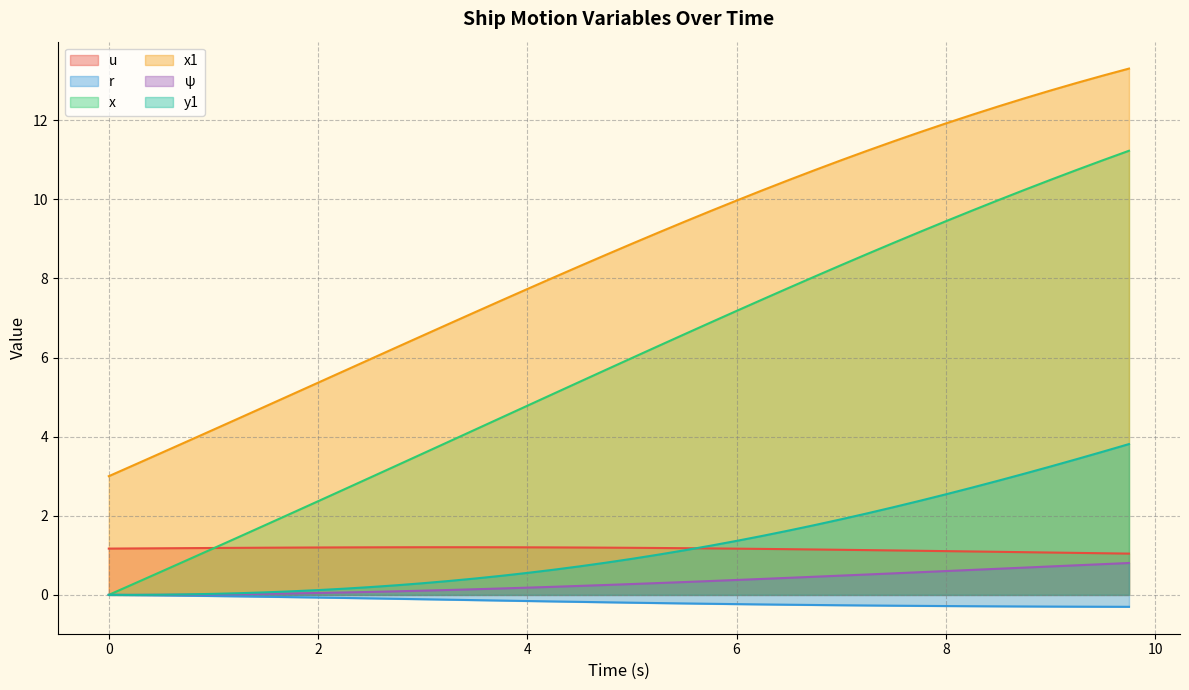

True or false: psi and x intersect in this chart.

False